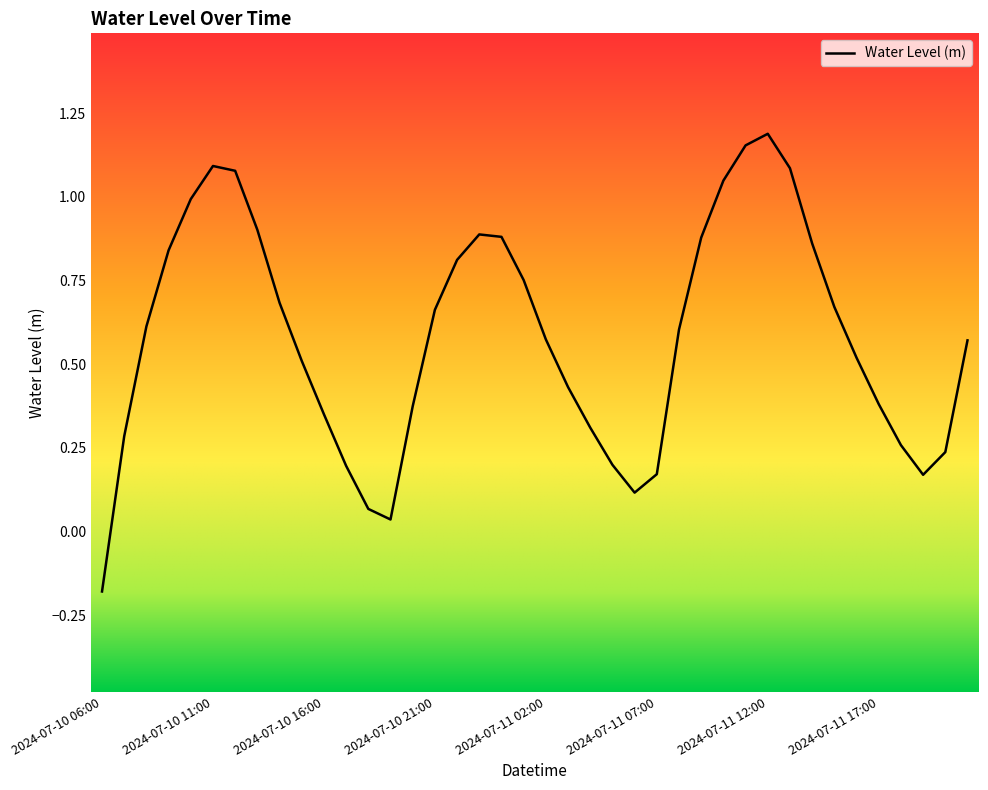

What is the difference between the maximum and minimum values?

1.4